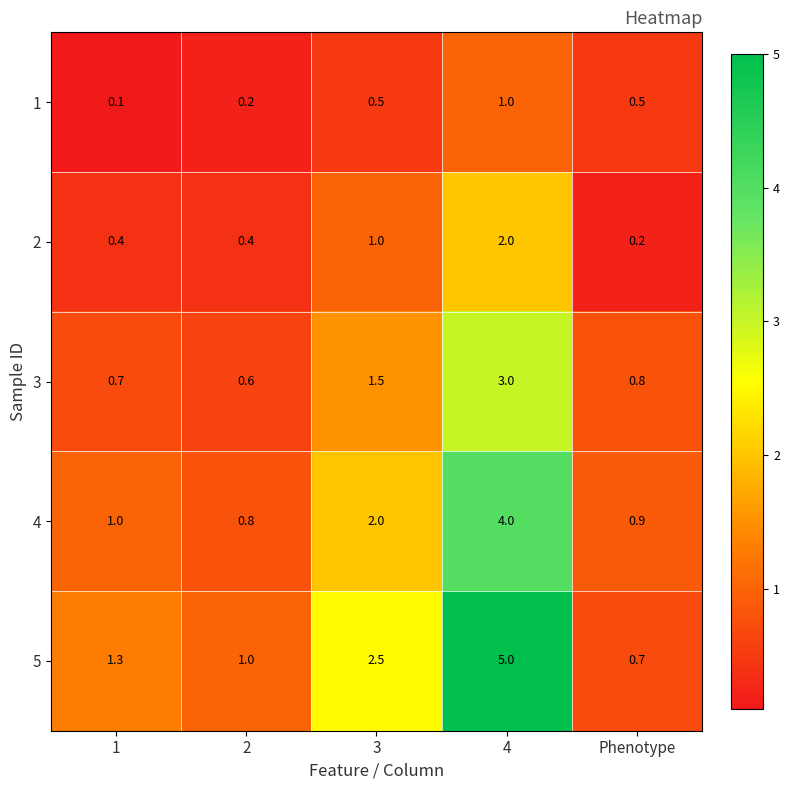

Reading left to right, transcribe all the data shown in this chart.

1: 1=0.1	2=0.2	3=0.5	4=1.0	Phenotype=0.5
2: 1=0.4	2=0.4	3=1.0	4=2.0	Phenotype=0.2
3: 1=0.7	2=0.6	3=1.5	4=3.0	Phenotype=0.8
4: 1=1.0	2=0.8	3=2.0	4=4.0	Phenotype=0.9
5: 1=1.3	2=1.0	3=2.5	4=5.0	Phenotype=0.7